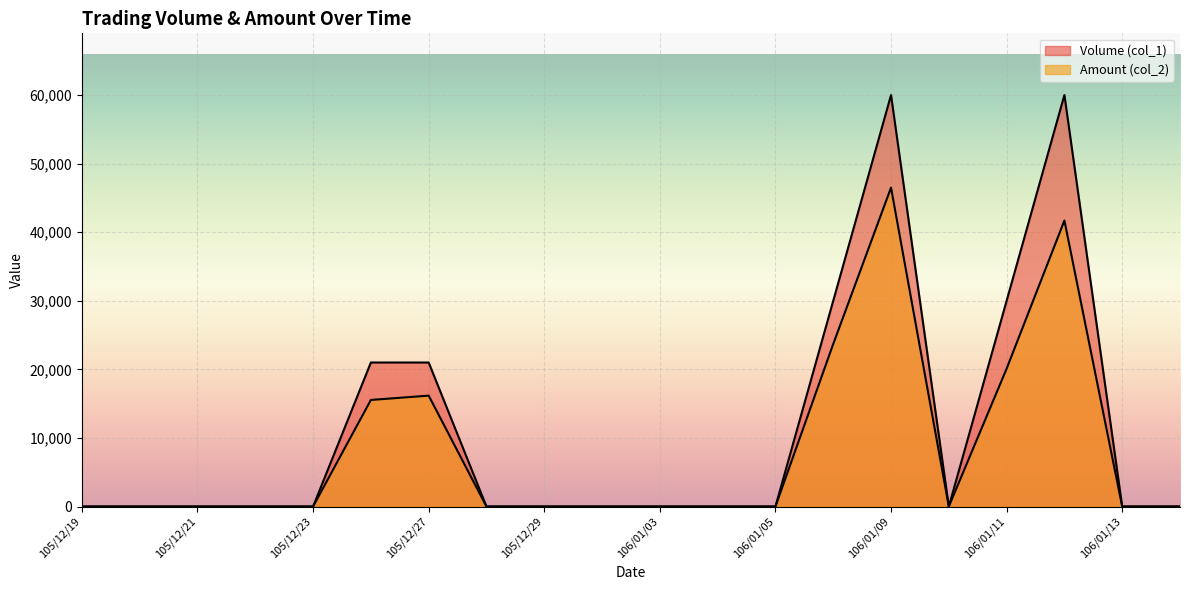

True or false: Volume (col_1) and Amount (col_2) cross at least once.

False